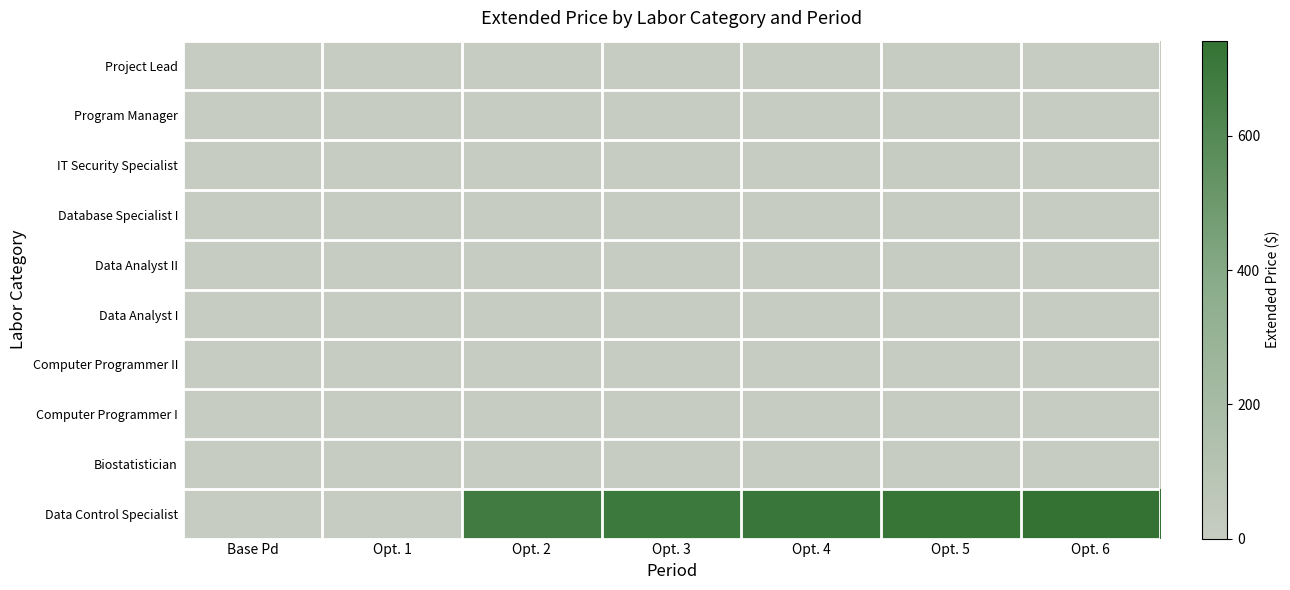

Rank the series by their maximum value, from highest to lowest.

Data Control Specialist, Biostatistician, Computer Programmer I, Computer Programmer II, Data Analyst I, Data Analyst II, Database Specialist I, IT Security Specialist, Program Manager, Project Lead